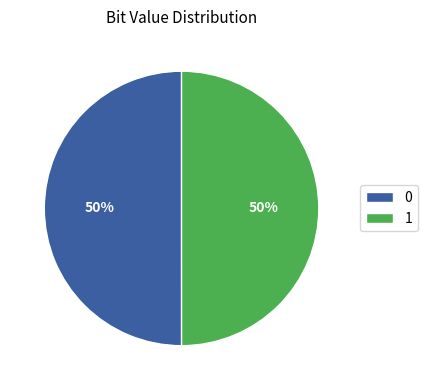

How many slices are in this pie chart?

2